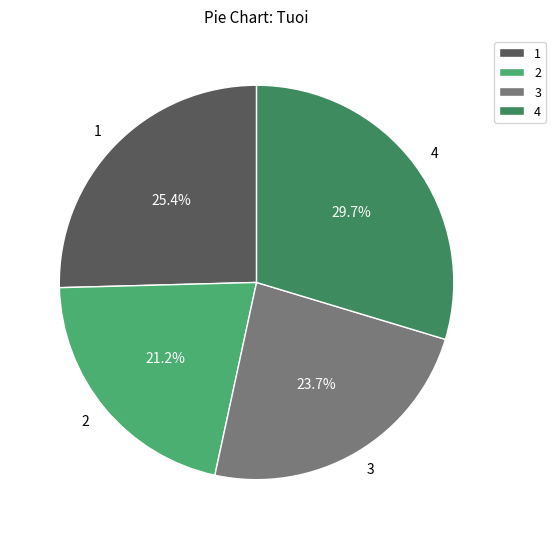

To the nearest percent, what is the difference between the largest and smallest slice percentages?

8%